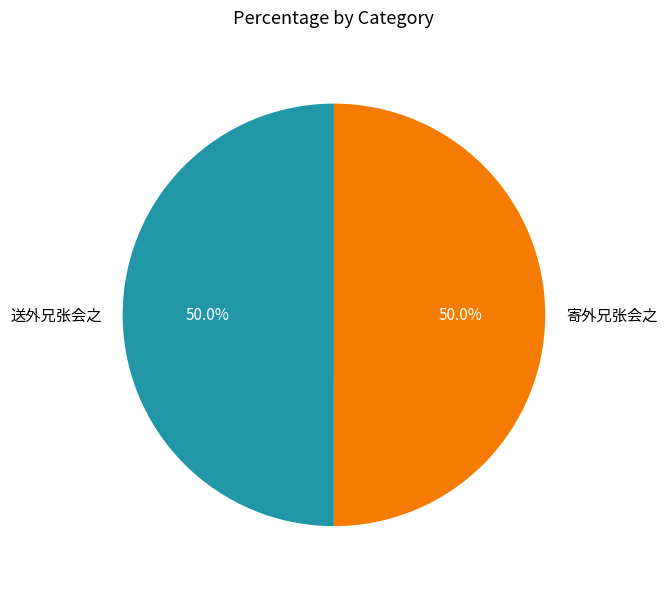

How many slices are in this pie chart?

2